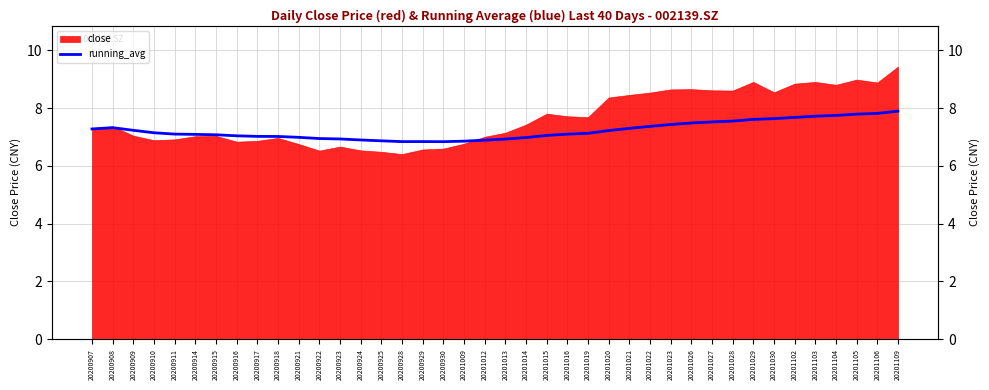

The value at 20200910 is 9.8. True or false?

False